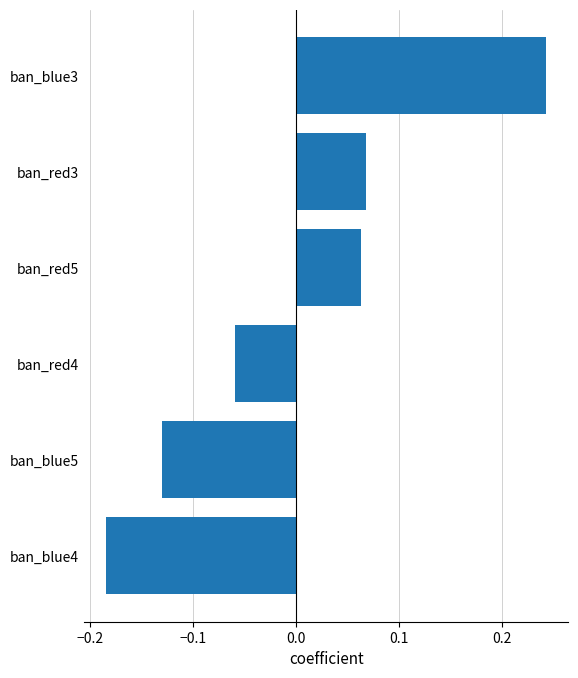

List the labels in order of value, largest first.

ban_blue3, ban_red3, ban_red5, ban_red4, ban_blue5, ban_blue4